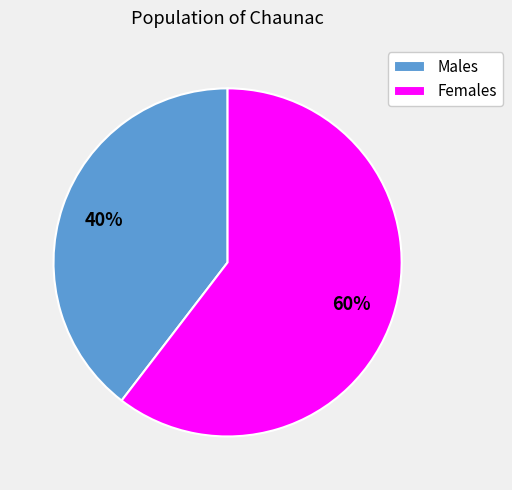

Which slice is the largest?

Females